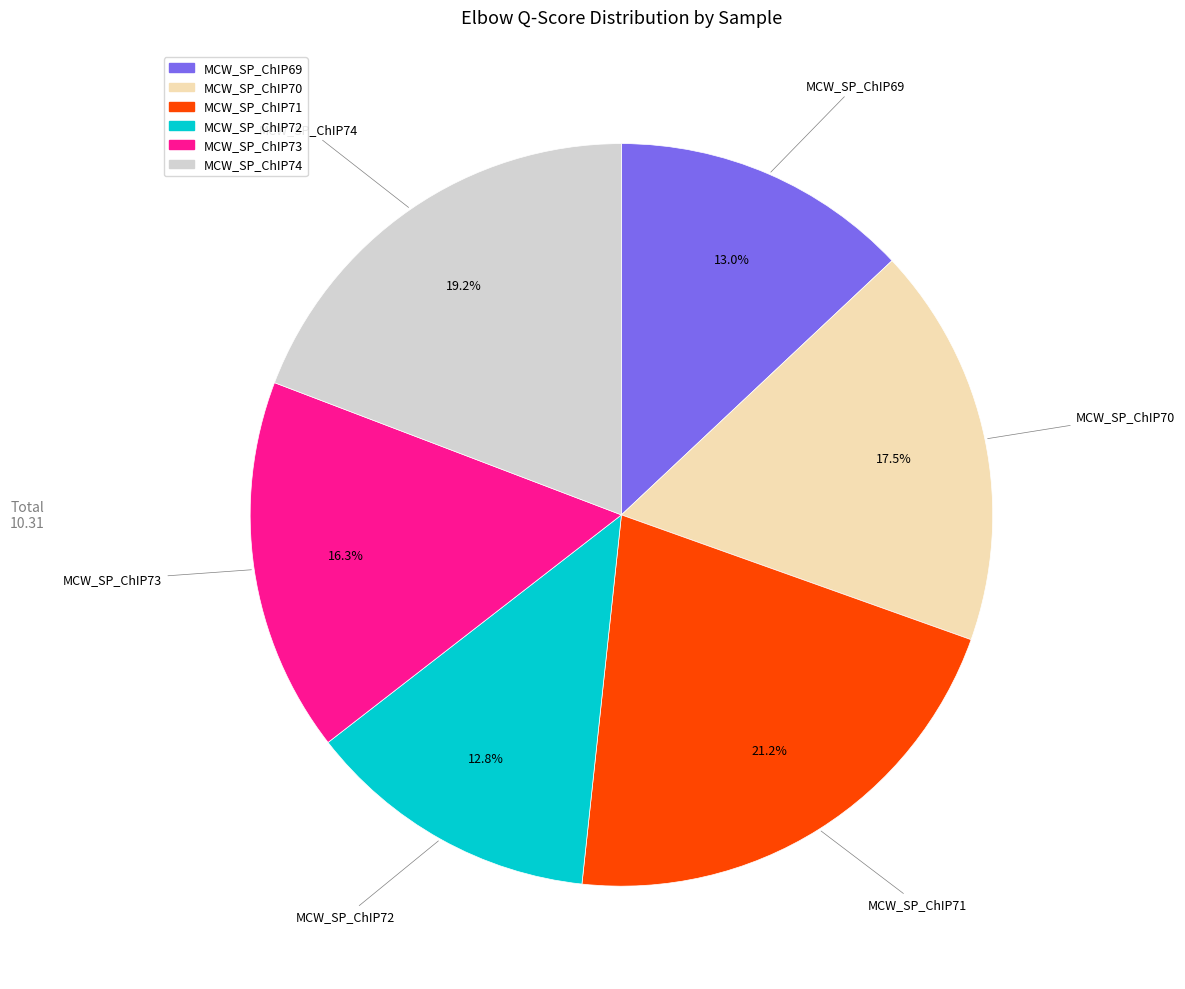

True or false: MCW_SP_ChIP70 accounts for 24% of the total.

False